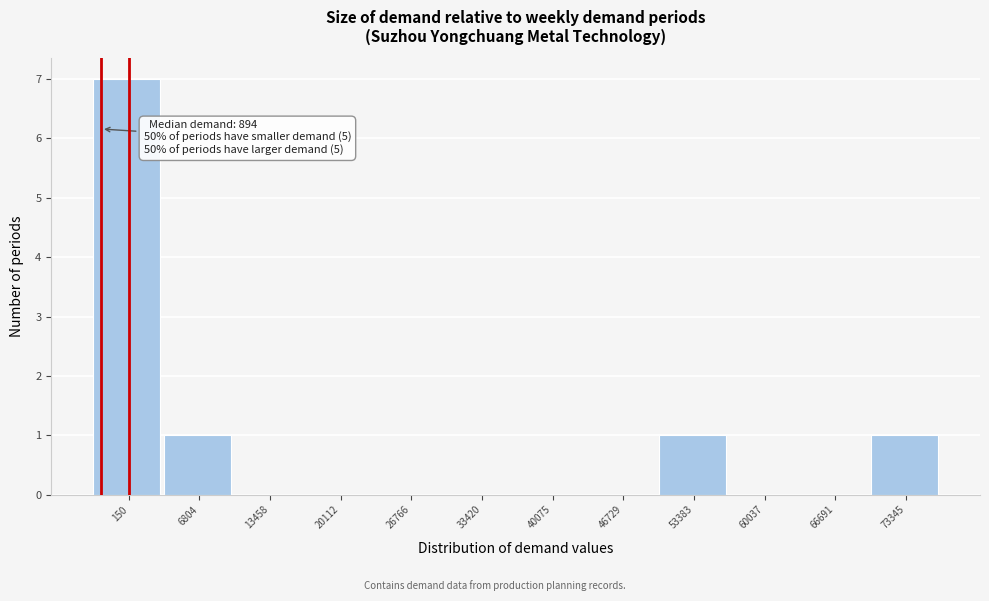

Reading right to left, list all the values displayed in this chart.

73345=1	66691=0	60037=0	53383=1	46729=0	40075=0	33420=0	26766=0	20112=0	13458=0	6804=1	150=7